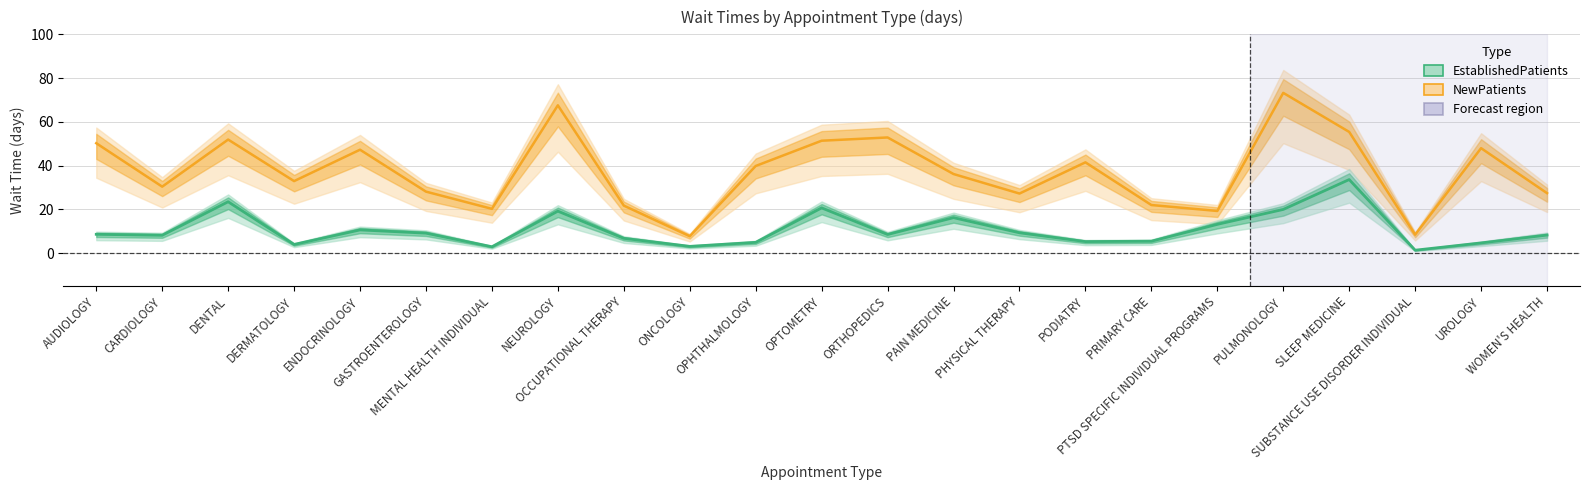

Which category has the highest value across all series?

PULMONOLOGY